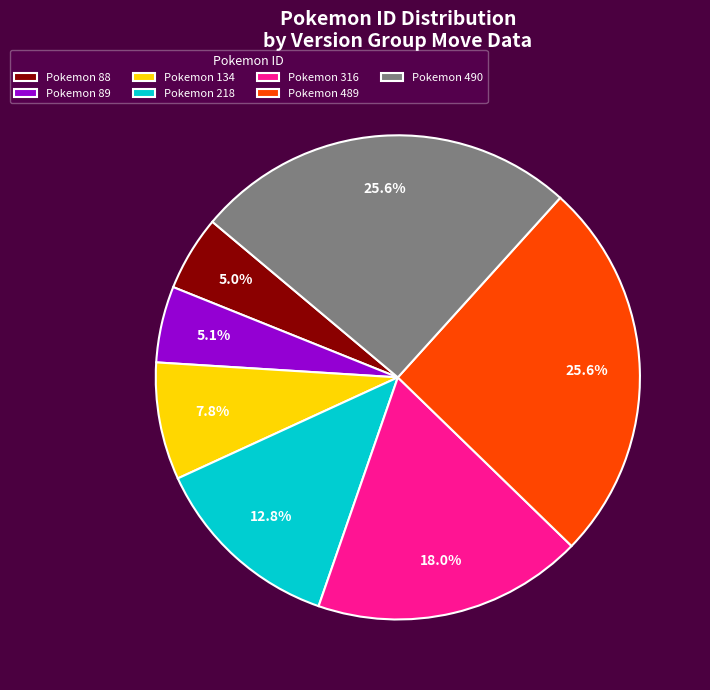

What is the ratio of the value at Pokemon 88 to the value at Pokemon 316?

0.3